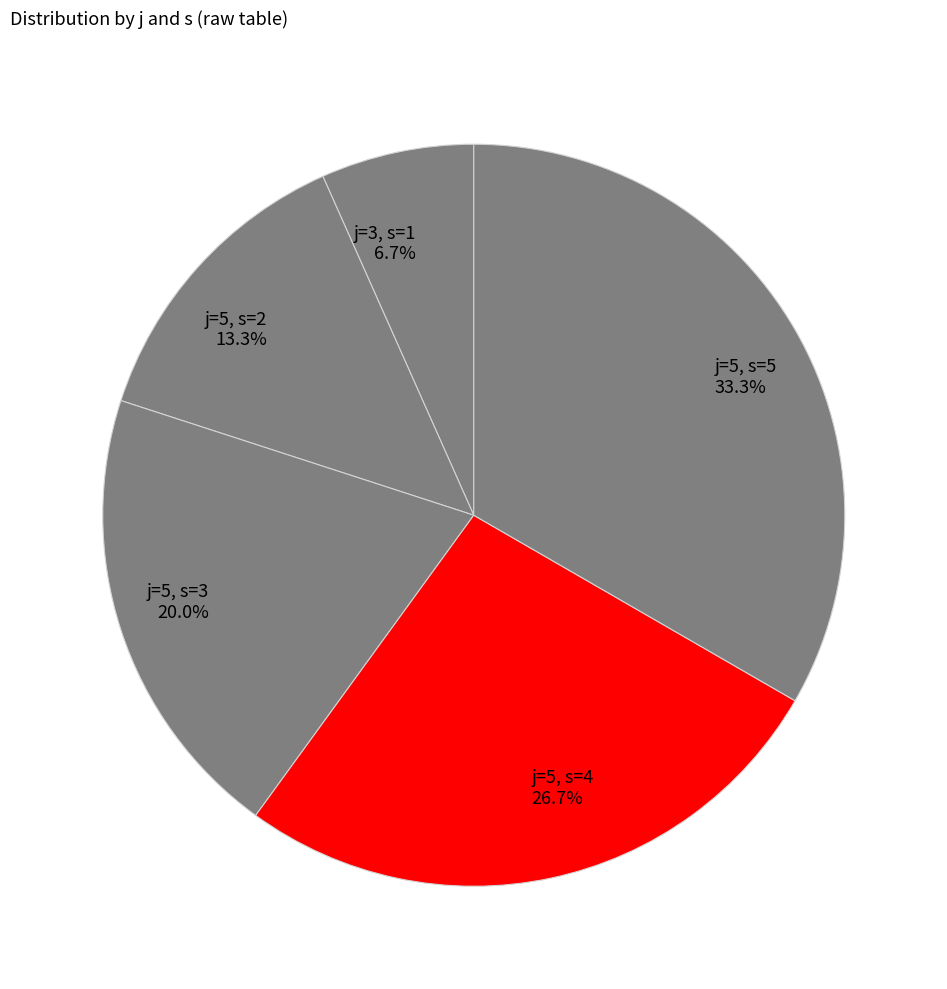

Approximately how many times larger is the value at j=5, s=4 compared to j=5, s=3?

1.3